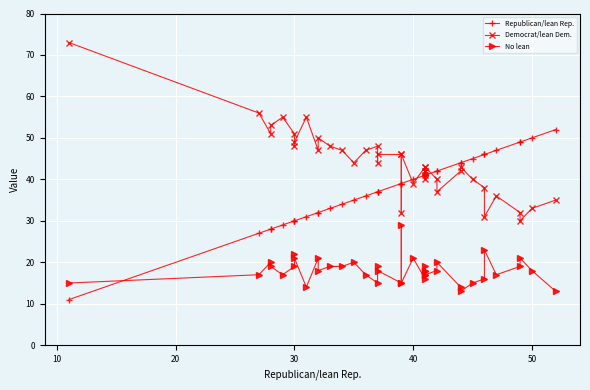

The value of No lean at 30 is 9. True or false?

False